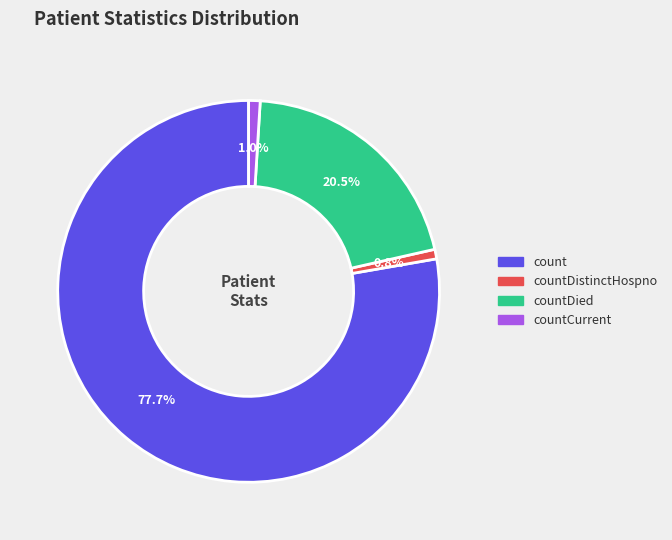

Does any single category account for the majority?

Yes